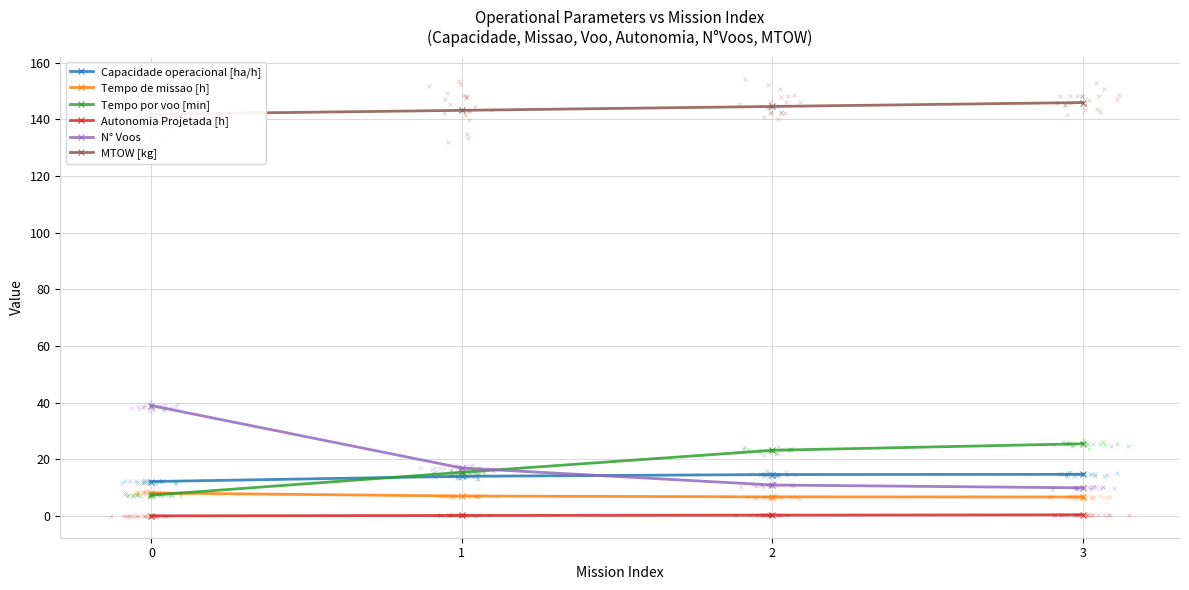

What is the sum of the Tempo por voo [min] values at 1 and 2?

38.7